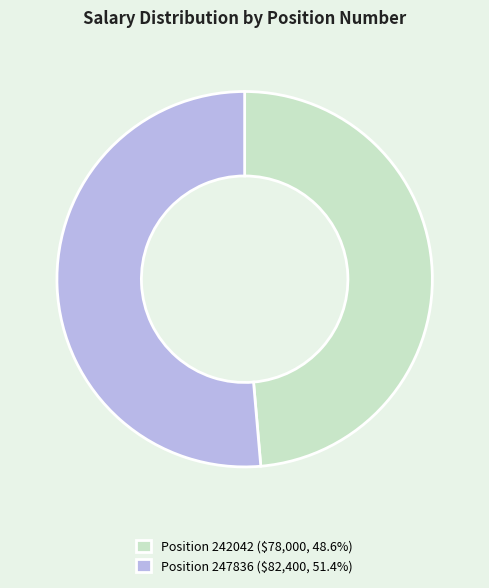

Does Position 242042 ($78,000, 48.6%) account for over 50% of the chart?

No